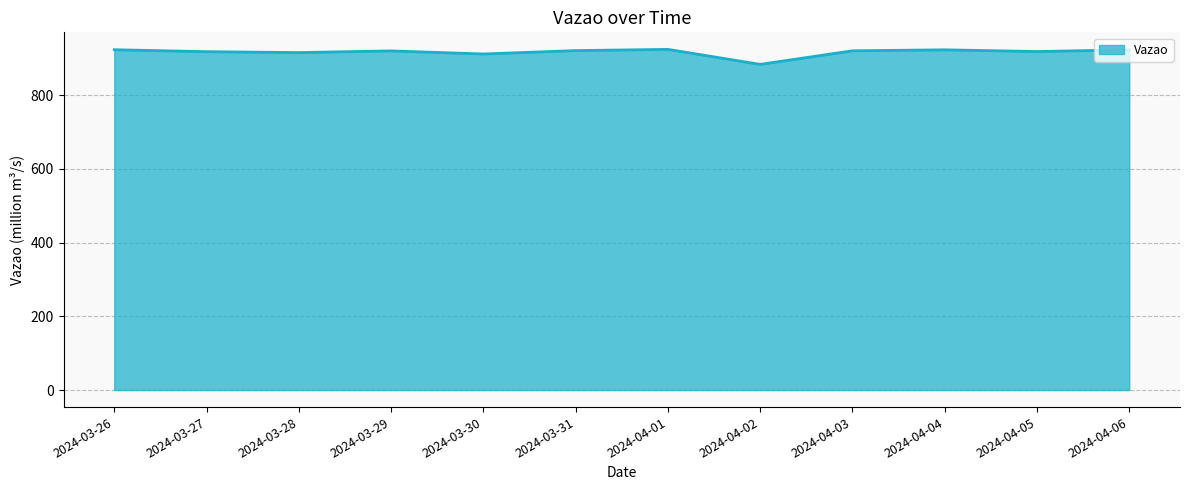

The value at 2024-03-26 is 1438.7. True or false?

False